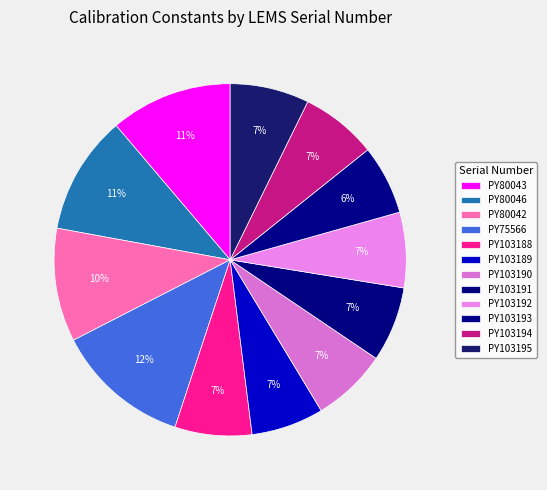

How many slices are in this pie chart?

12